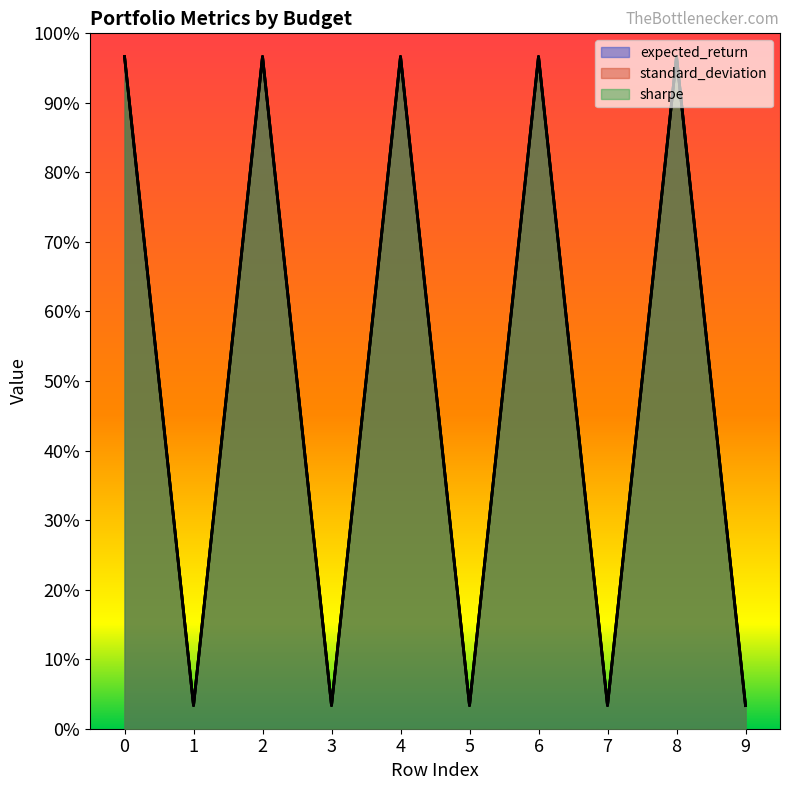

Which series has the largest total across all categories?

expected_return